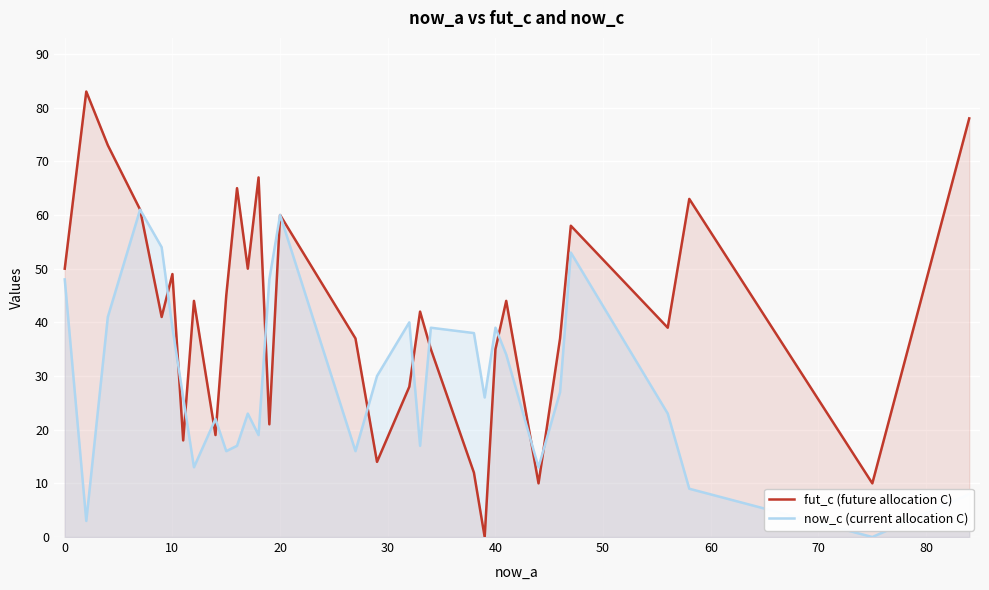

The now_c (current allocation C) series shows 10 at 40. True or false?

False